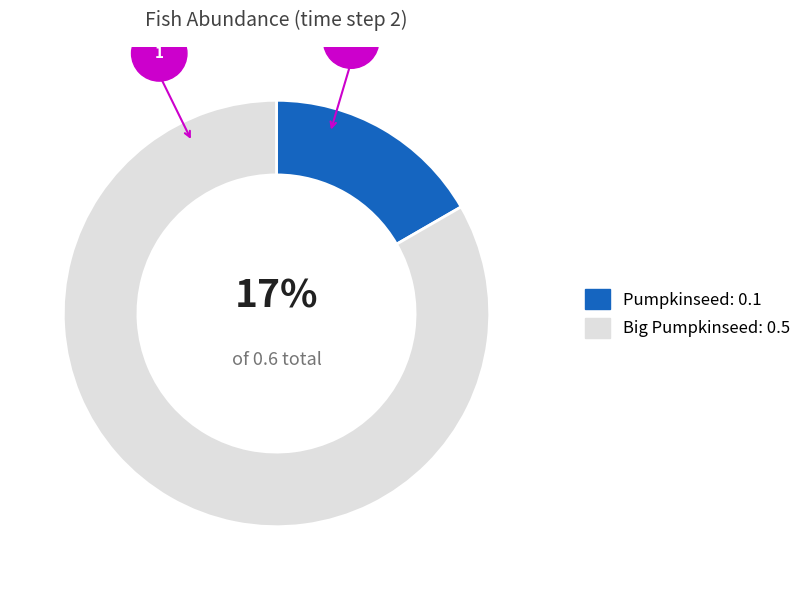

What is the largest slice in the pie chart?

Big Pumpkinseed